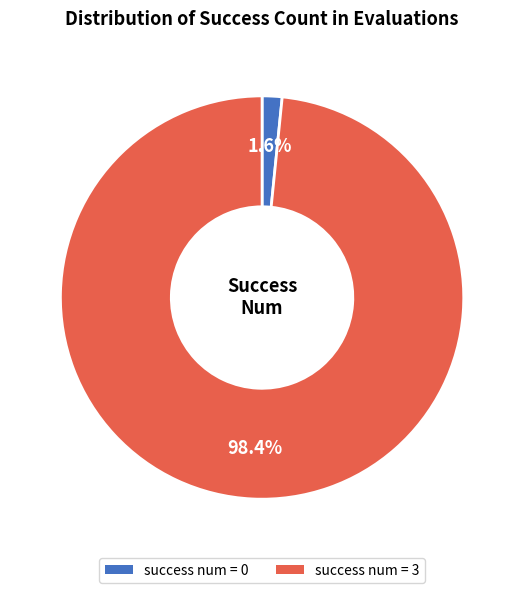

Between success num = 0 and success num = 3, which is larger?

success num = 3